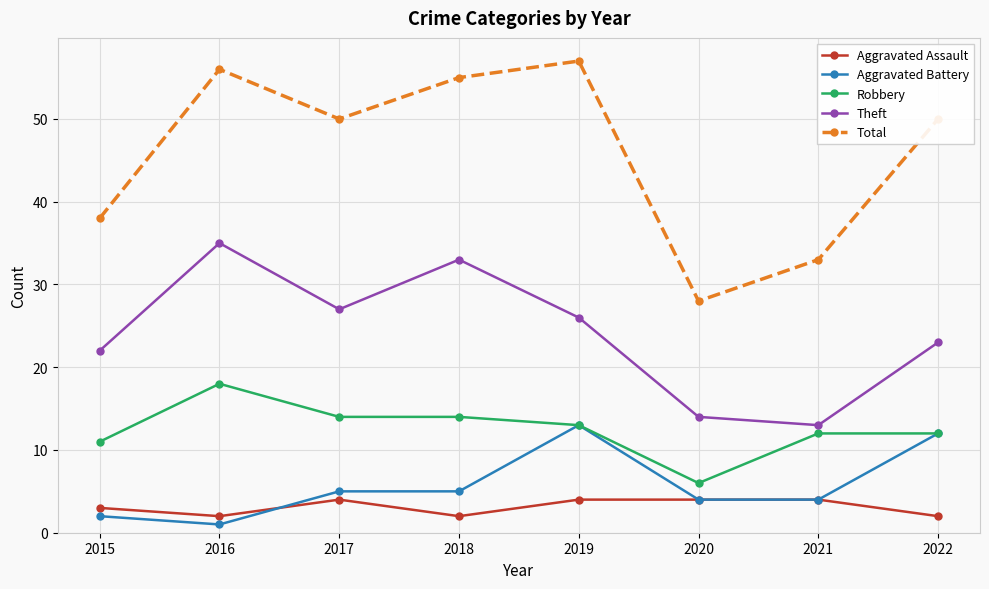

Which category has the highest value across all series?

2019